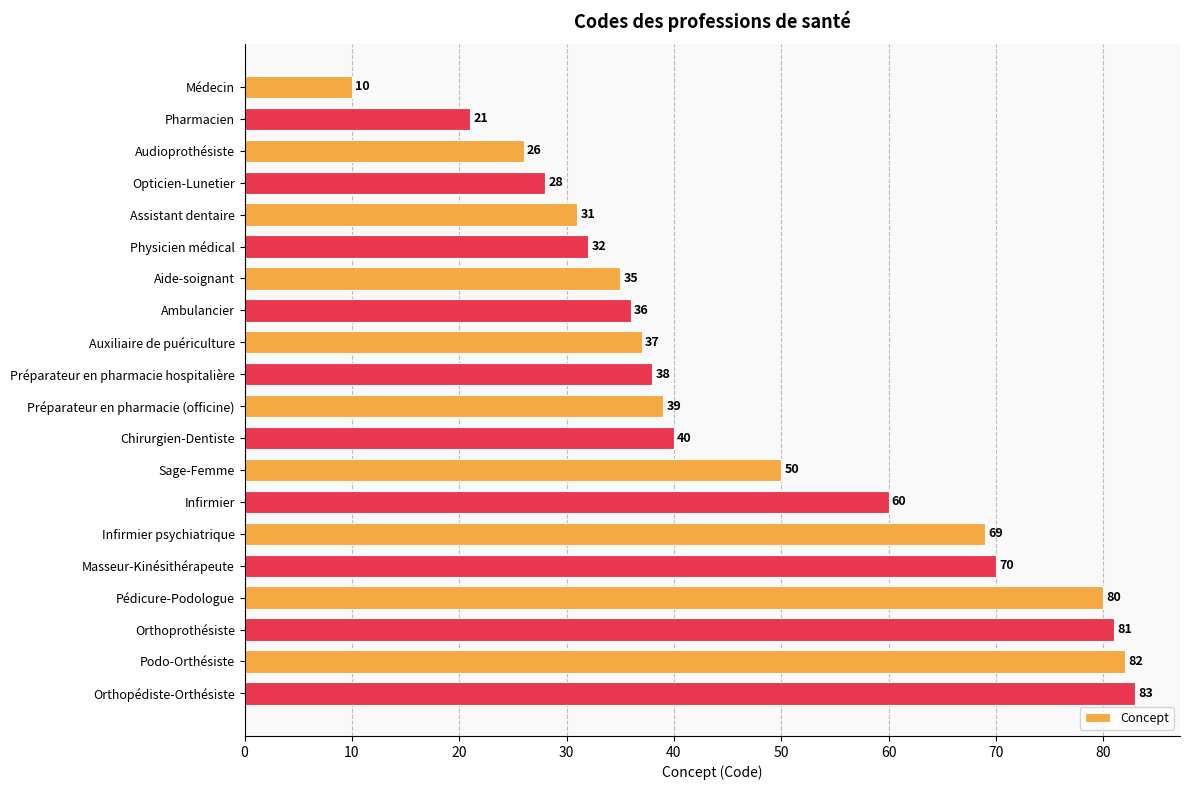

Which has a higher value, Assistant dentaire or Médecin?

Assistant dentaire